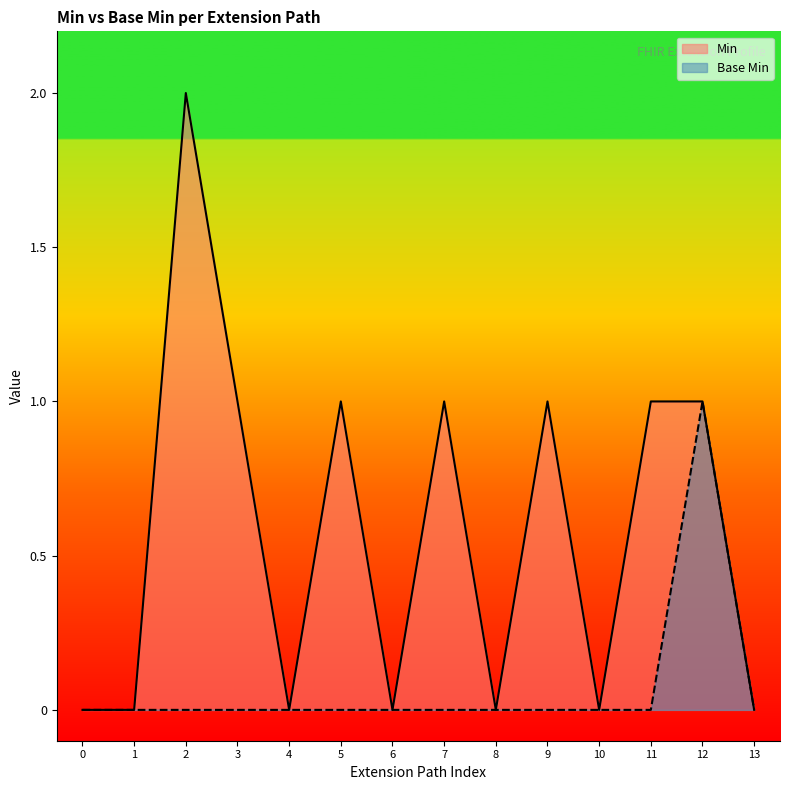

Which label corresponds to the largest value in the chart?

2